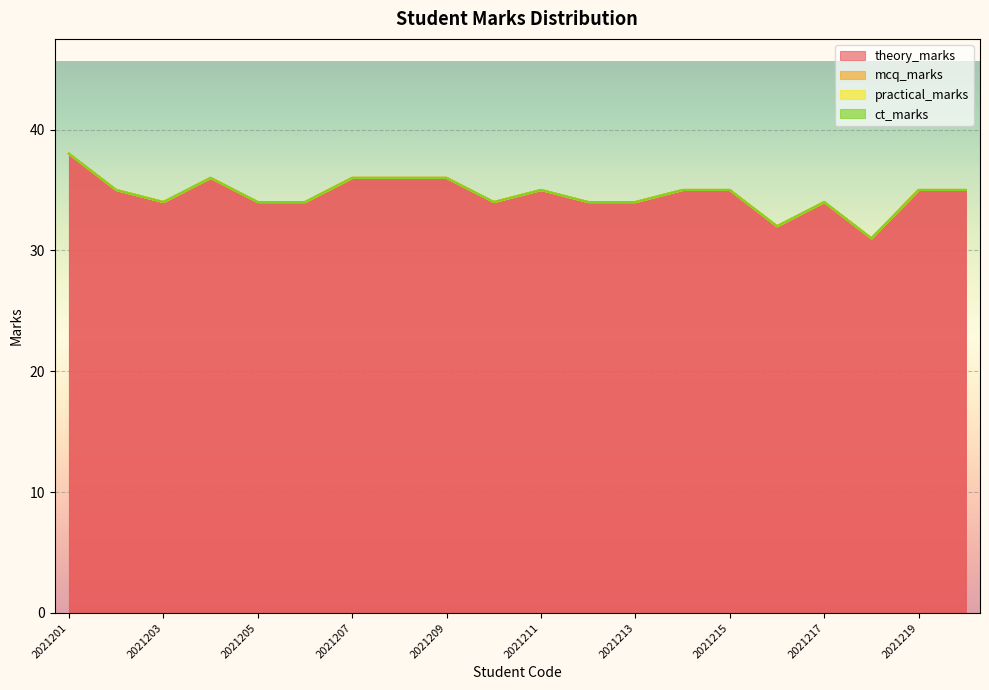

Which series has the largest total across all categories?

theory_marks